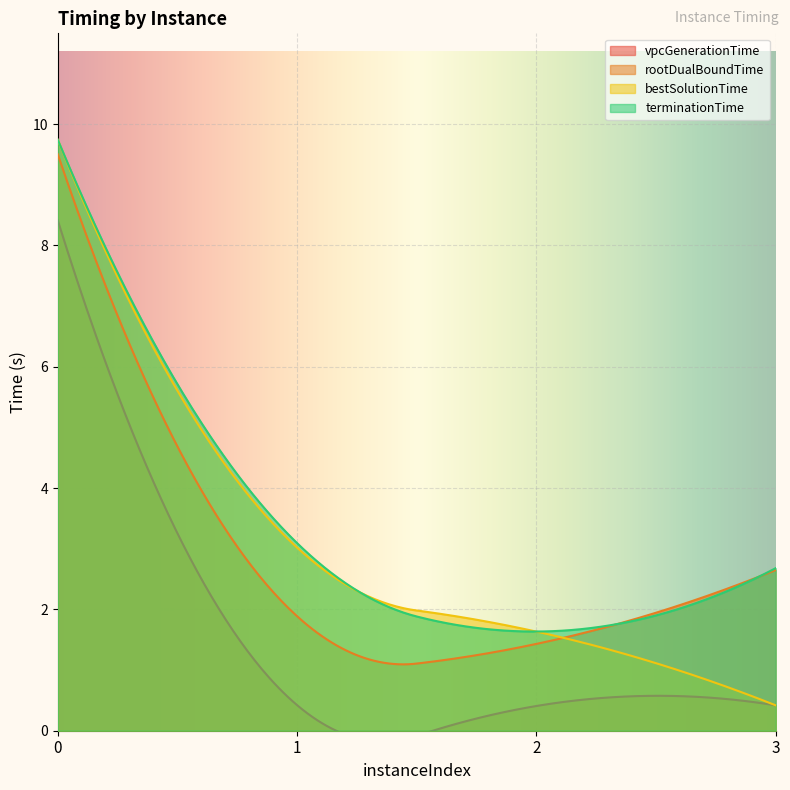

Which series has the largest range (max minus min)?

bestSolutionTime